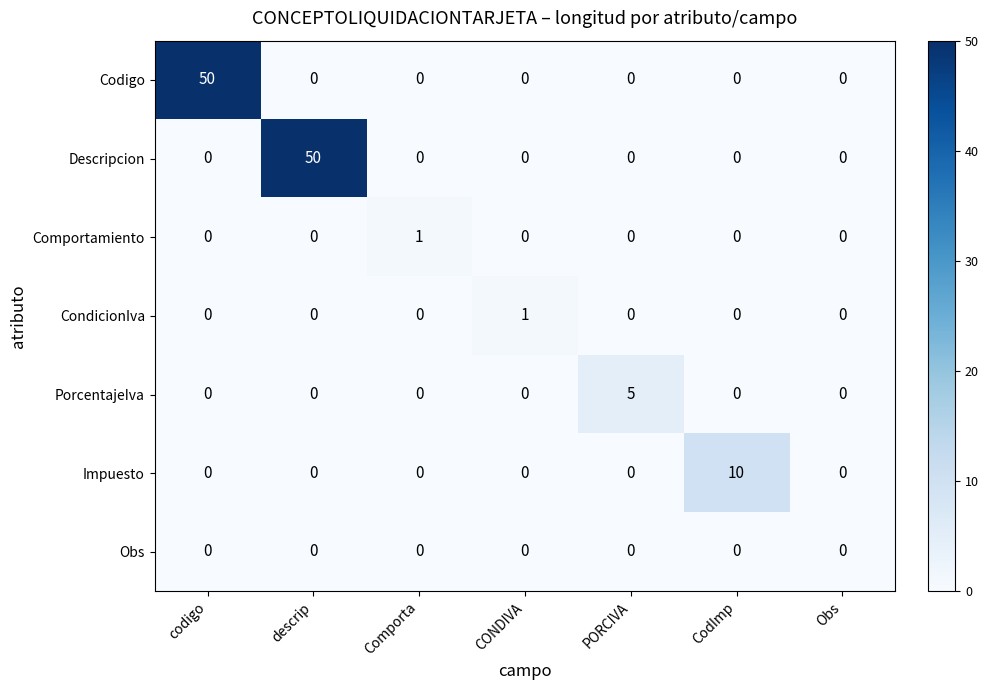

What is the difference between the maximum and minimum values in the Descripcion series?

50